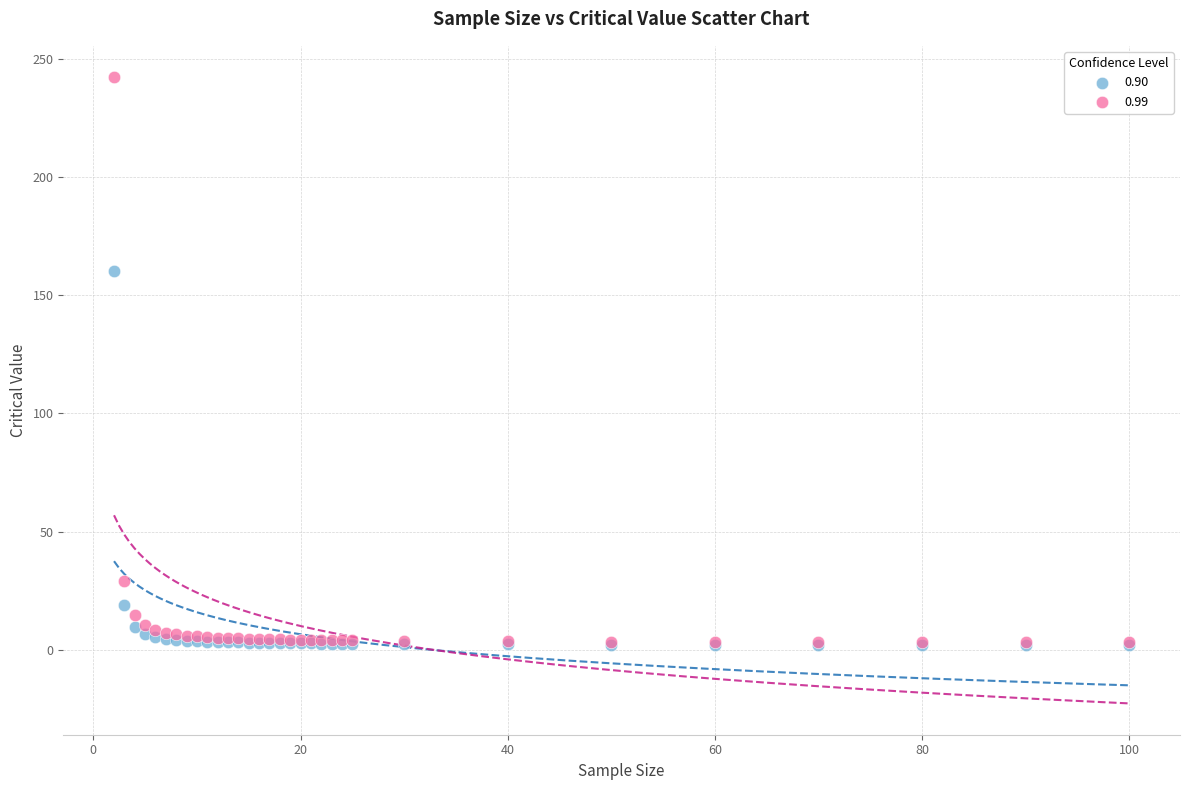

Across all series, what Y value is closest to 122?

160.2